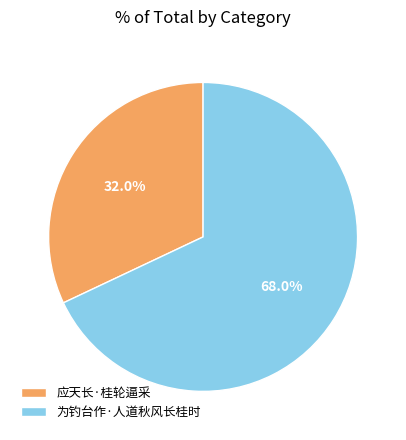

What is the largest slice in the pie chart?

为钓台作·人道秋风长桂时